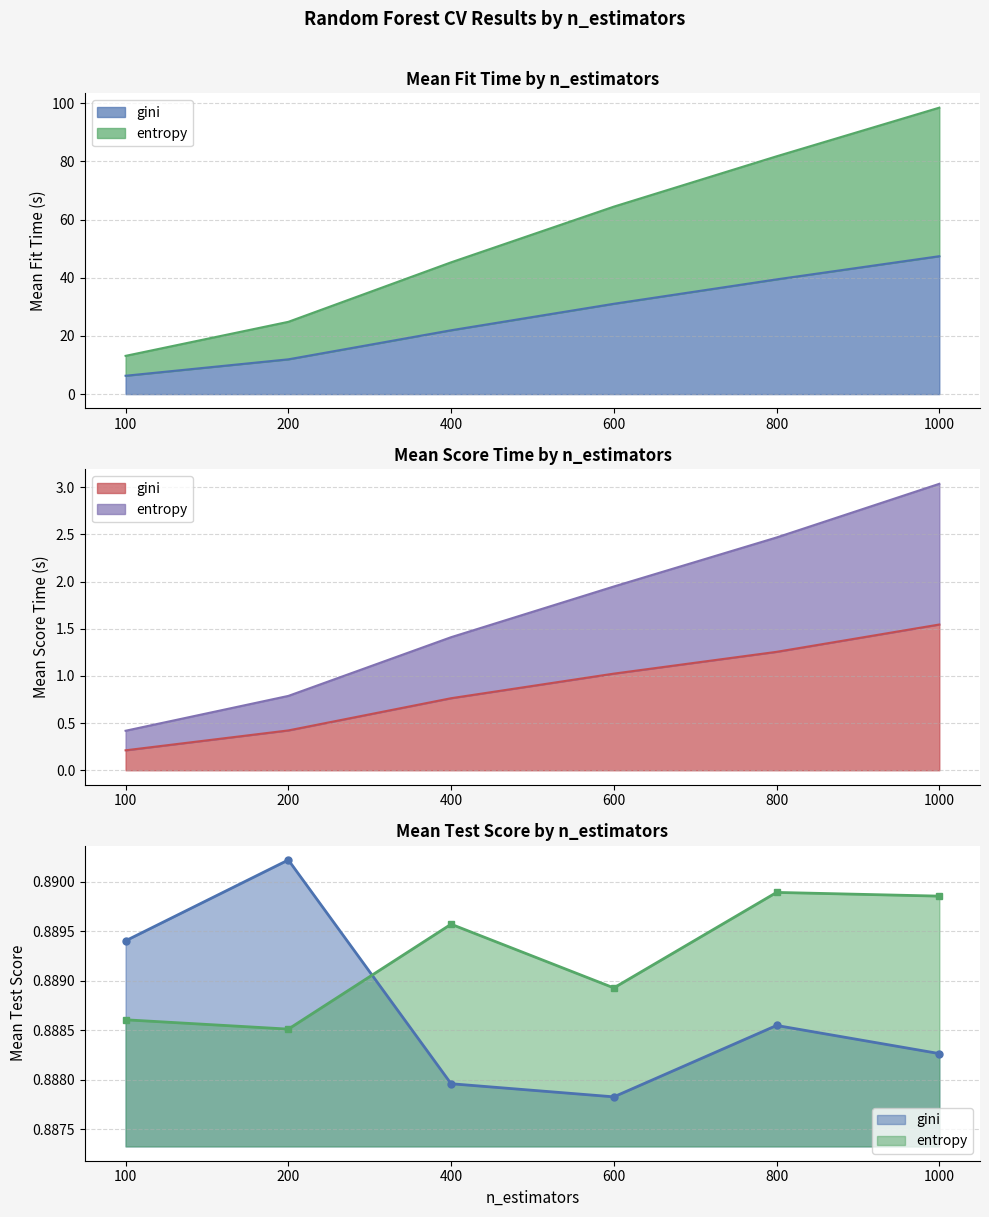

List the series in order of their peak value, highest first.

entropy, gini